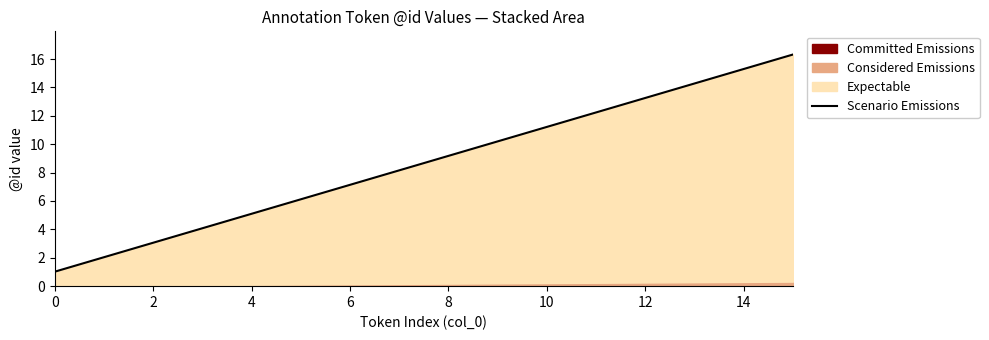

Reading left to right, list all the values displayed in this chart.

1.0	2.0	3.1	4.1	5.1	6.1	7.1	8.2	9.2	10.2	11.2	12.2	13.3	14.3	15.3	16.3